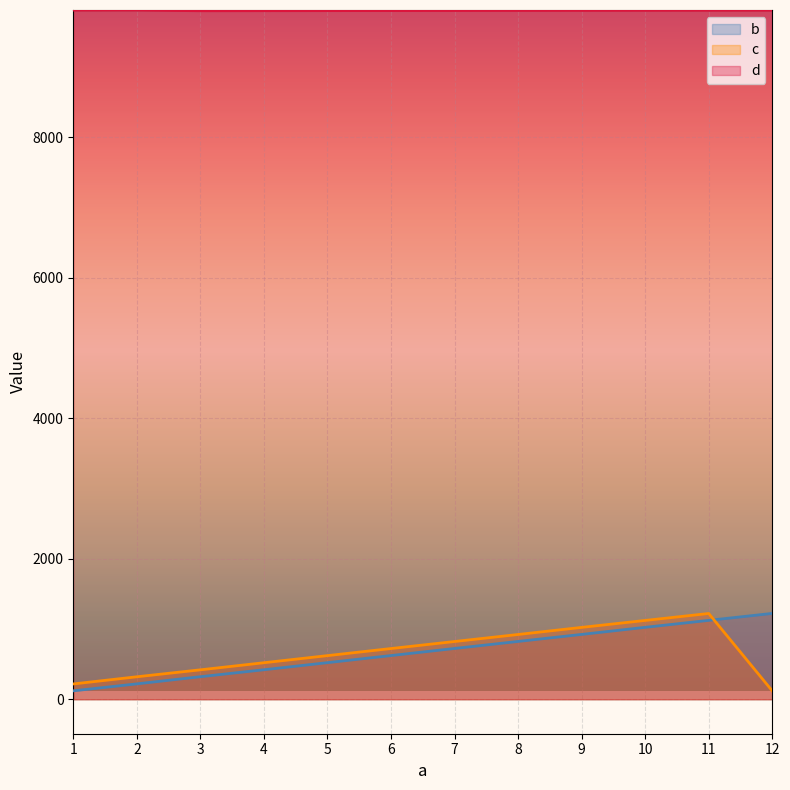

How many data points in d are above 9806?

5